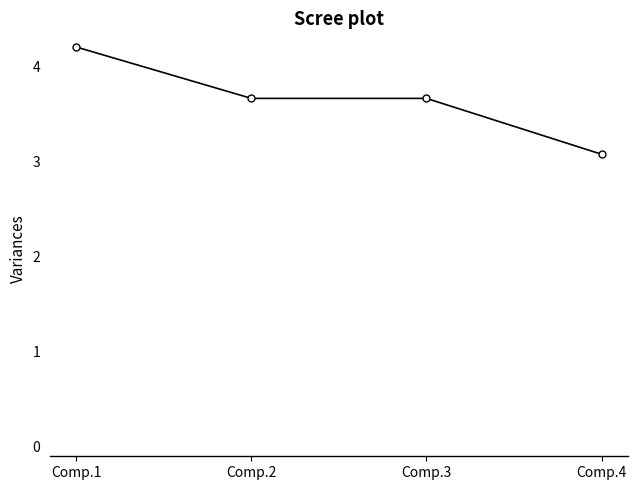

Does the chart display data point markers on the line(s)?

Yes